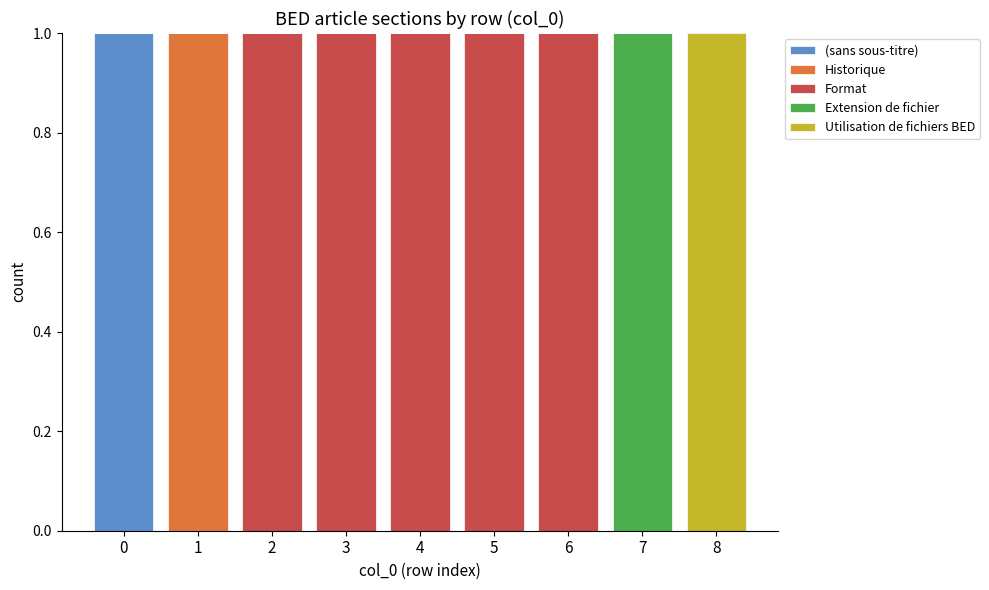

The value of (sans sous-titre) at 6 is 1. True or false?

False